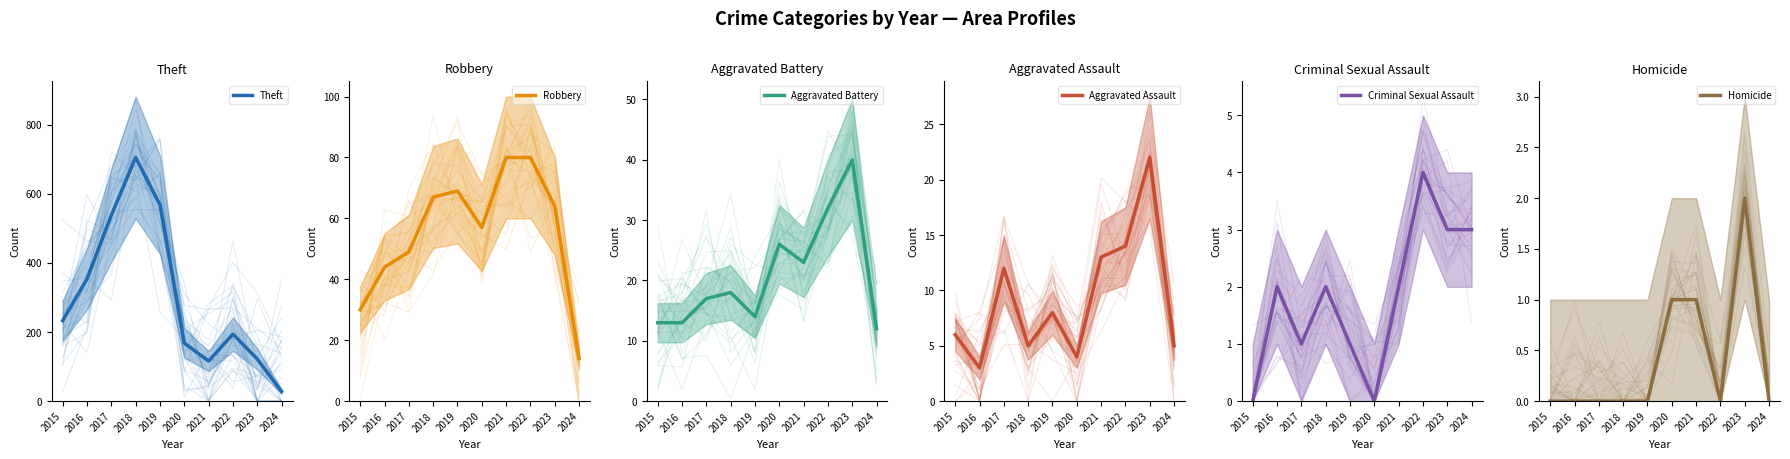

What is the highest value of the Aggravated Battery series?

40